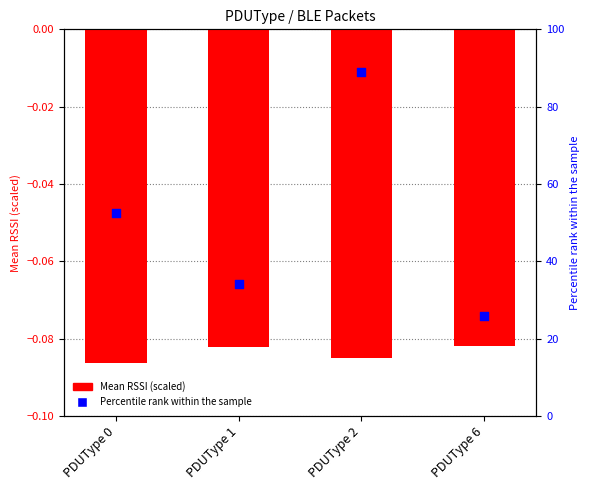

Which series has the largest Y range (max minus min)?

Percentile rank within the sample